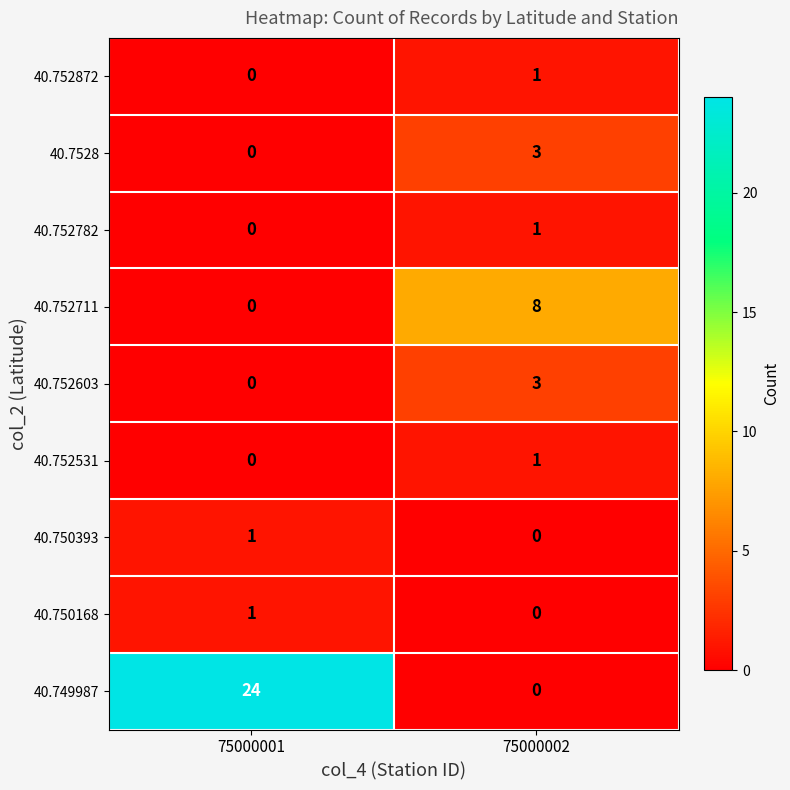

What is the sum of all 40.7528 values?

3